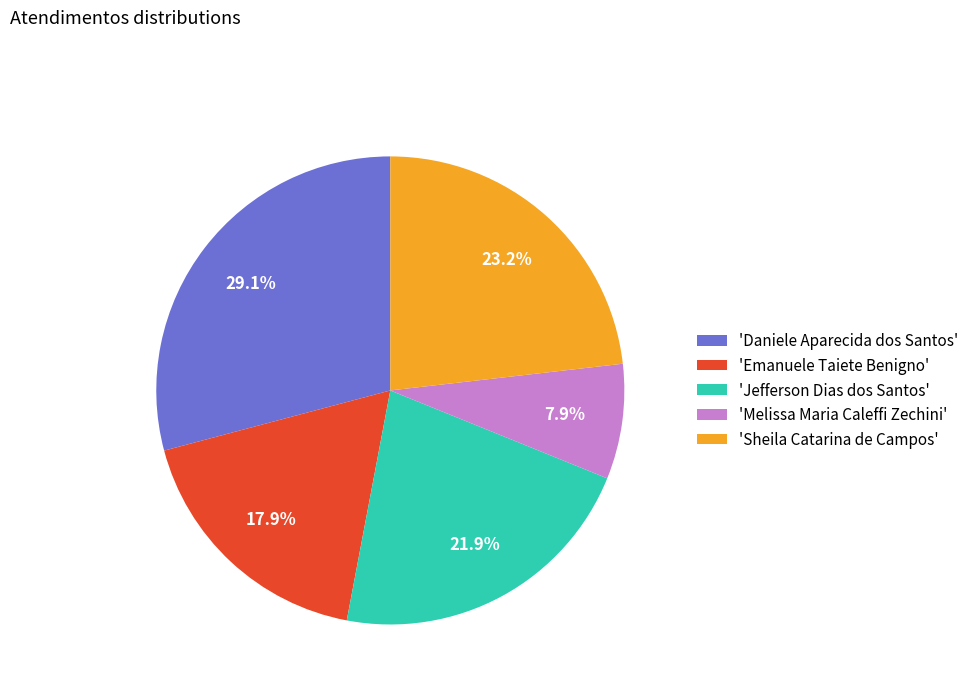

How much of the chart is everything except 'Melissa Maria Caleffi Zechini'?

92.1%